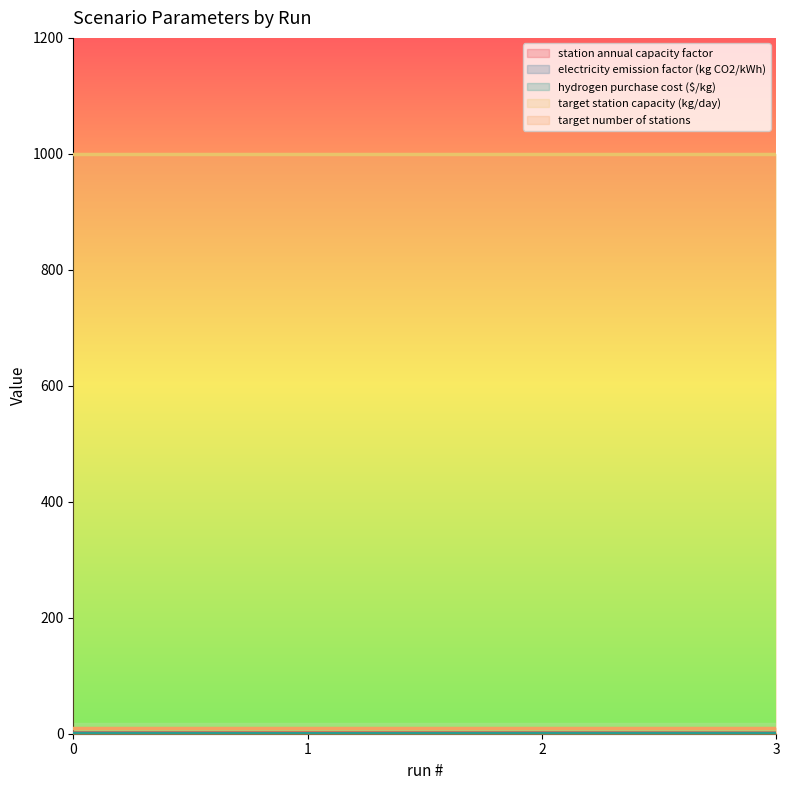

What is the maximum value shown in the chart?

1000.0